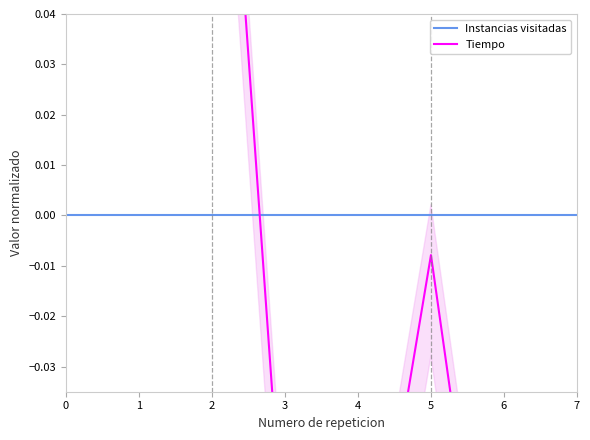

How many lines are shown in the chart?

2